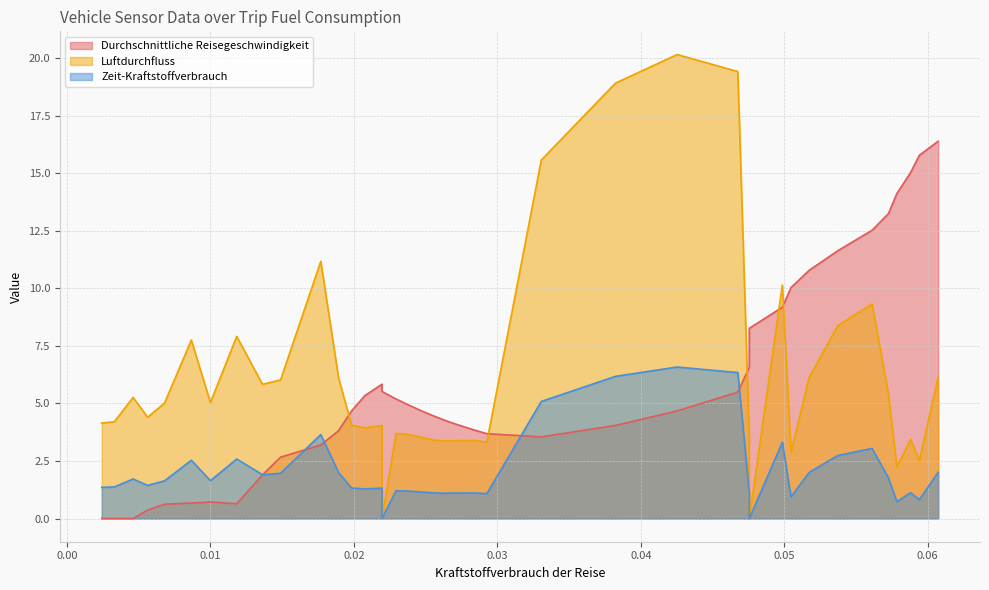

How many interior local peaks does the Luftdurchfluss series have?

11